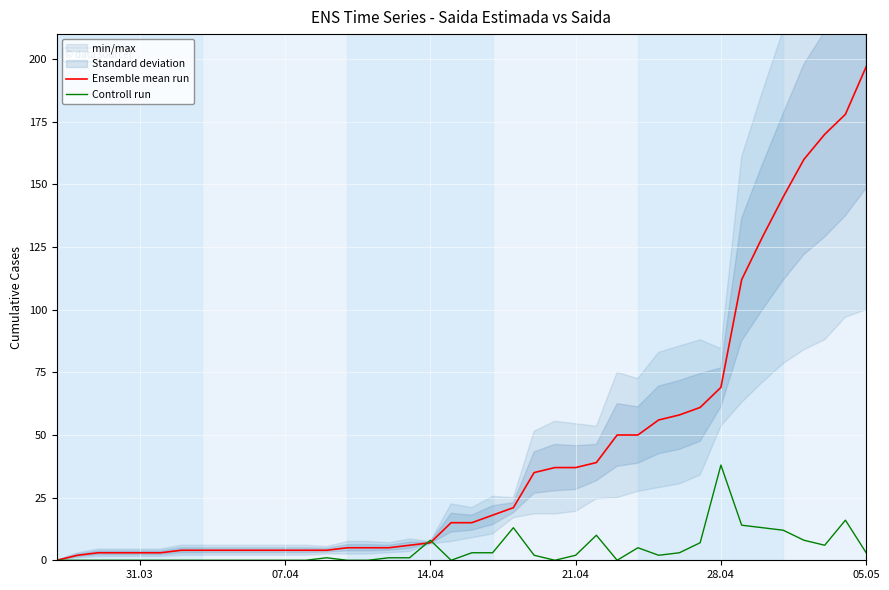

Which category has the highest value in the Controll run series?

28.04